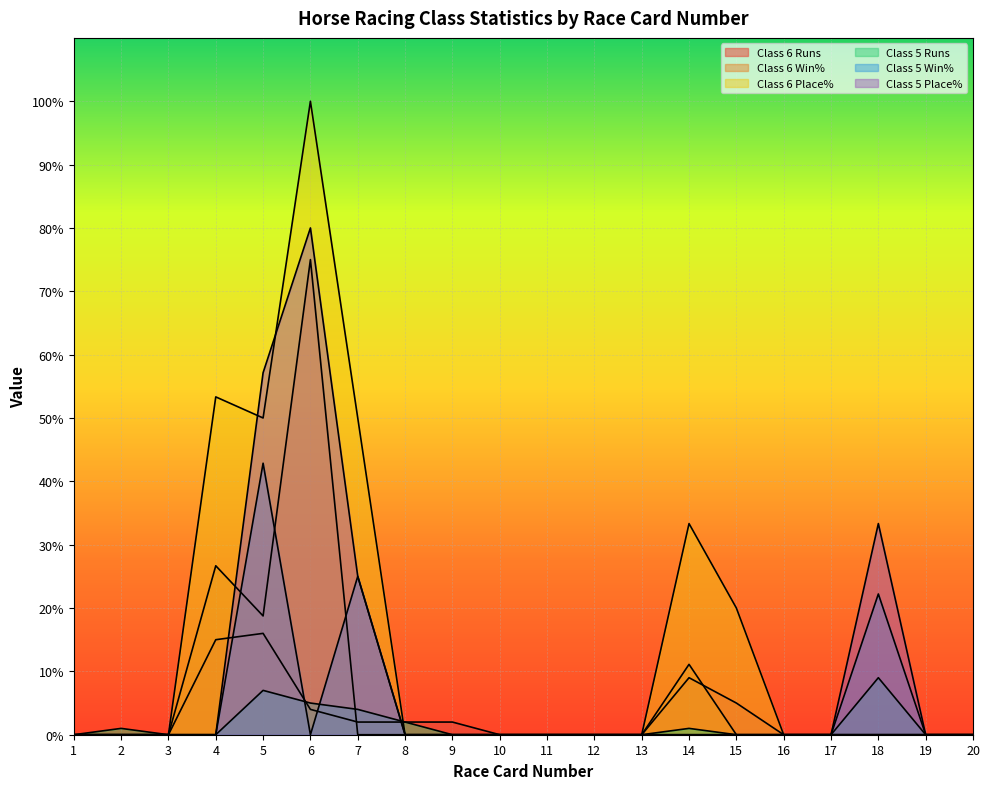

Reading left to right, what are all the values shown in this chart?

Class 6 Runs: 0.0	0.0	0.0	15.0	16.0	4.0	2.0	2.0	2.0	0.0	0.0	0.0	0.0	9.0	5.0	0.0	0.0	0.0	0.0	0.0
Class 6 Win%: 0.0	0.0	0.0	26.7	18.8	75.0	0.0	0.0	0.0	0.0	0.0	0.0	0.0	11.1	0.0	0.0	0.0	0.0	0.0	0.0
Class 6 Place%: 0.0	0.0	0.0	53.3	50.0	100.0	50.0	0.0	0.0	0.0	0.0	0.0	0.0	33.3	20.0	0.0	0.0	0.0	0.0	0.0
Class 5 Runs: 0.0	1.0	0.0	0.0	7.0	5.0	4.0	2.0	0.0	0.0	0.0	0.0	0.0	1.0	0.0	0.0	0.0	9.0	0.0	0.0
Class 5 Win%: 0.0	0.0	0.0	0.0	42.9	0.0	25.0	0.0	0.0	0.0	0.0	0.0	0.0	0.0	0.0	0.0	0.0	22.2	0.0	0.0
Class 5 Place%: 0.0	0.0	0.0	0.0	57.1	80.0	25.0	0.0	0.0	0.0	0.0	0.0	0.0	0.0	0.0	0.0	0.0	33.3	0.0	0.0